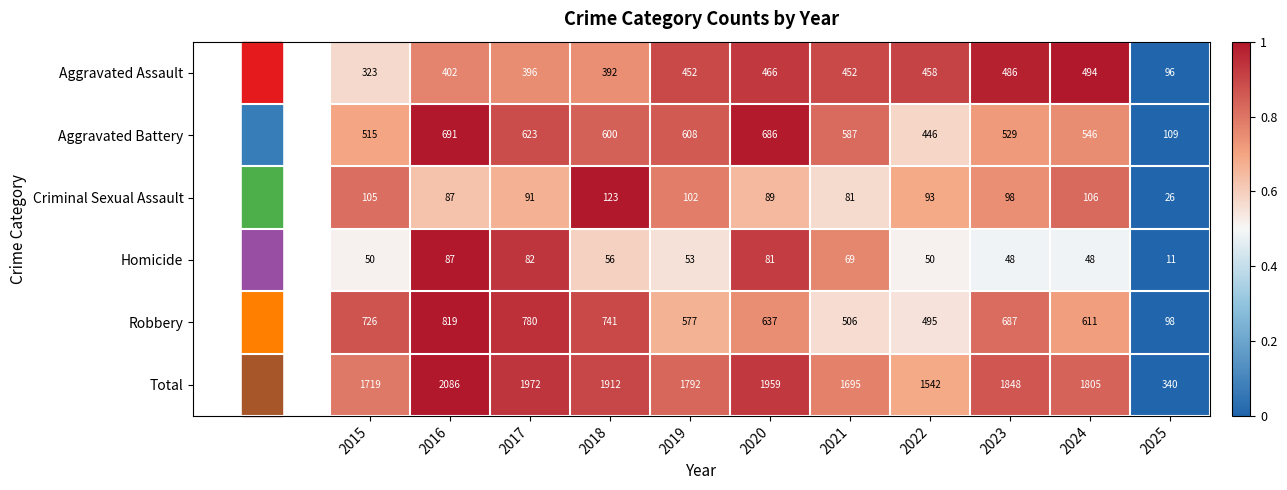

The value of Homicide at 2021 is 97. True or false?

False